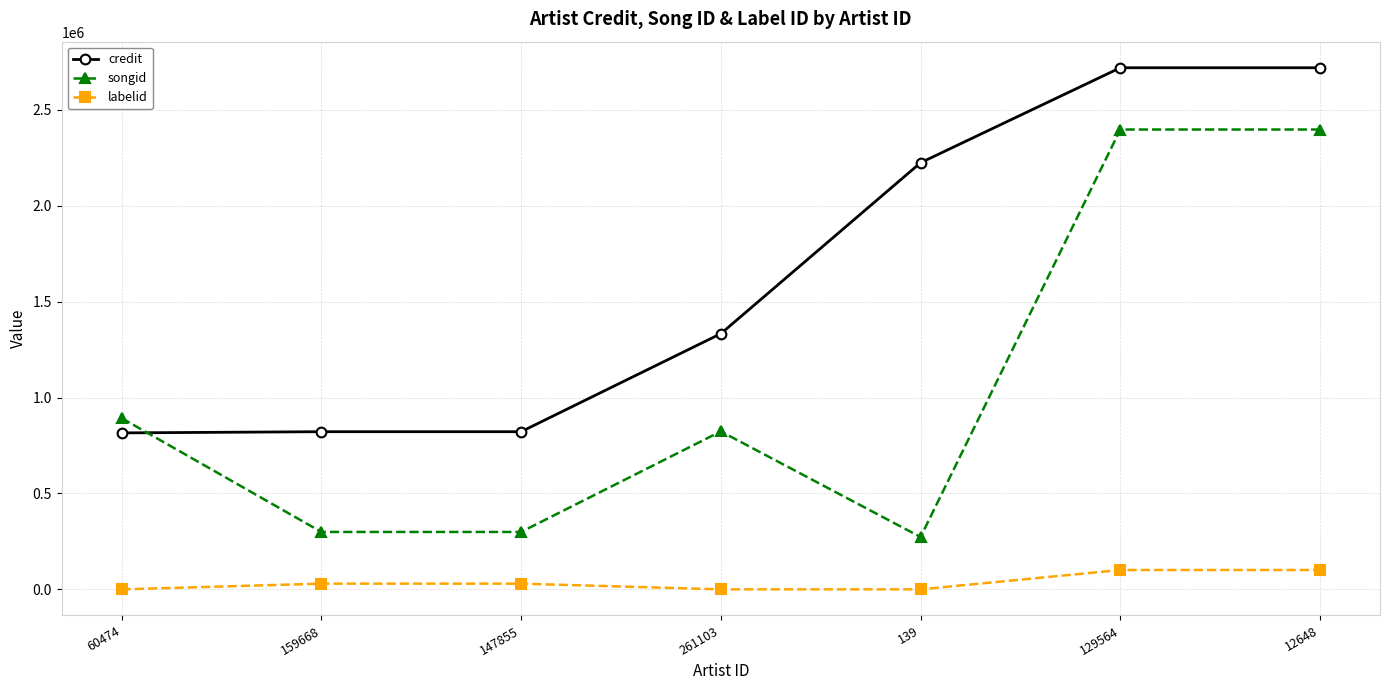

What is the label of the 4th point from the left?

261103